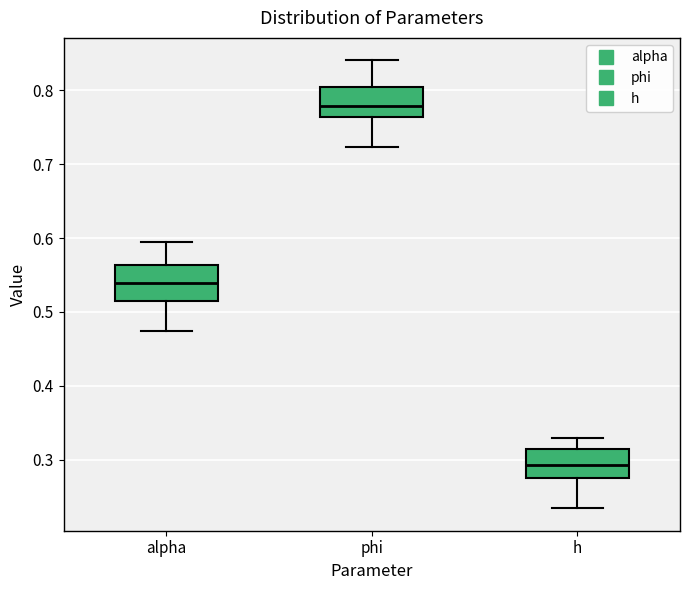

Reading left to right, transcribe this box plot: for each box, give where its median line is, the range the box spans, and where its two whiskers end, as read against the y-axis. The values are not printed on the chart, so give them approximately, as read against the axis.

alpha: median 0.54, box 0.51 to 0.56, whiskers 0.47 to 0.59
phi: median 0.78, box 0.76 to 0.80, whiskers 0.72 to 0.84
h: median 0.29, box 0.28 to 0.31, whiskers 0.23 to 0.33